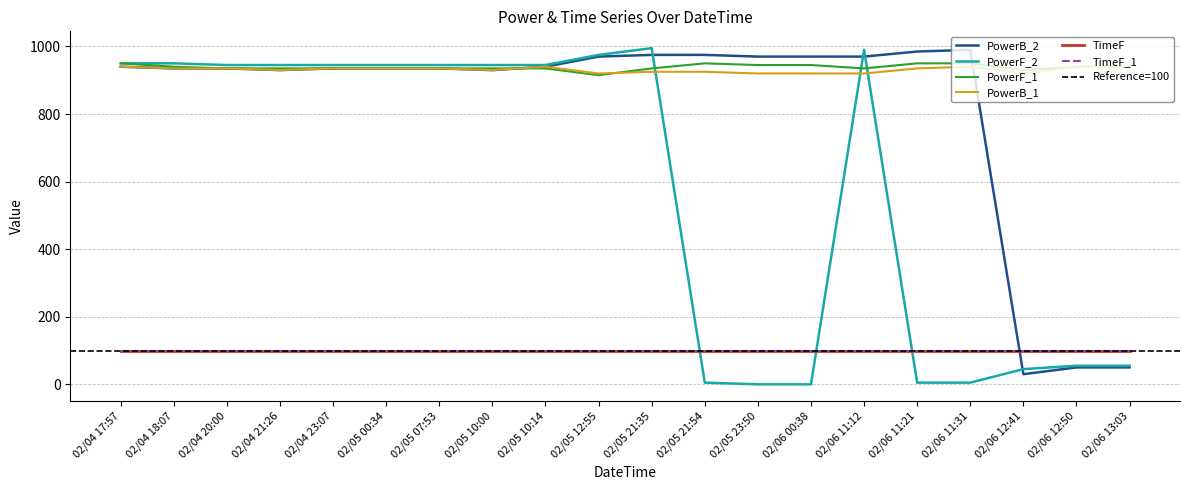

At which label is PowerF_1 closest to 932?

02/06 12:41